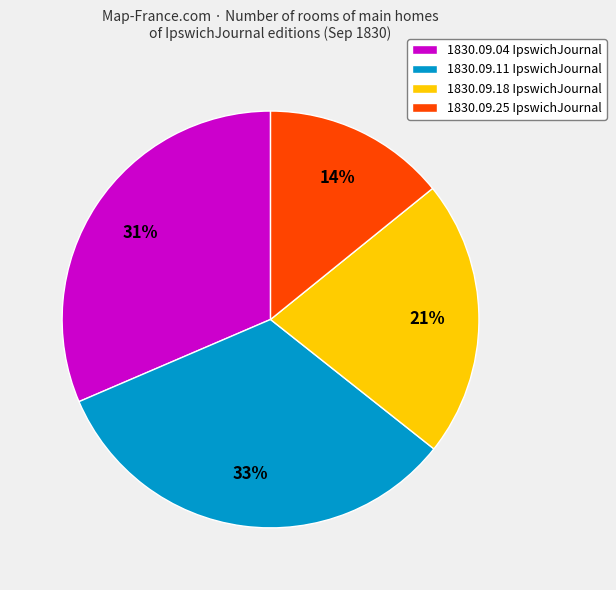

Is it true that 1830.09.18 IpswichJournal is 35% of the pie?

False